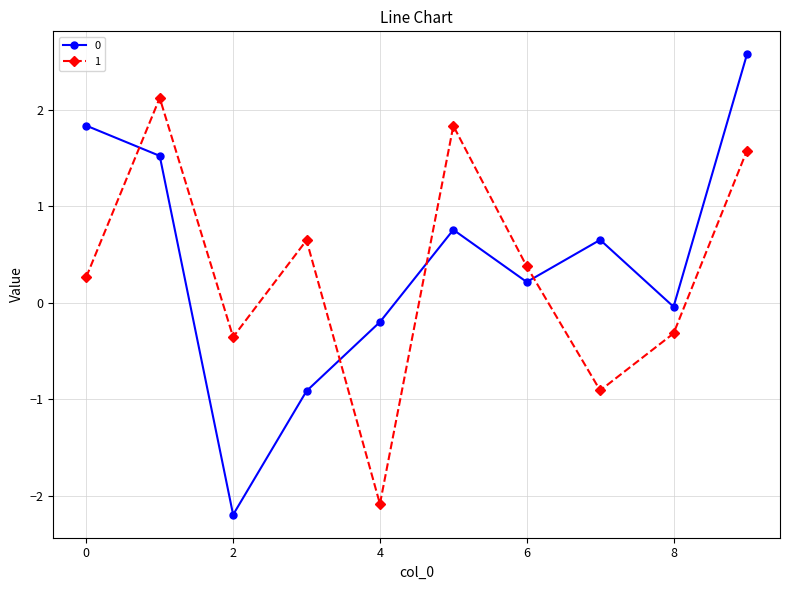

What is the difference between the maximum and minimum values in the 0 series?

4.8